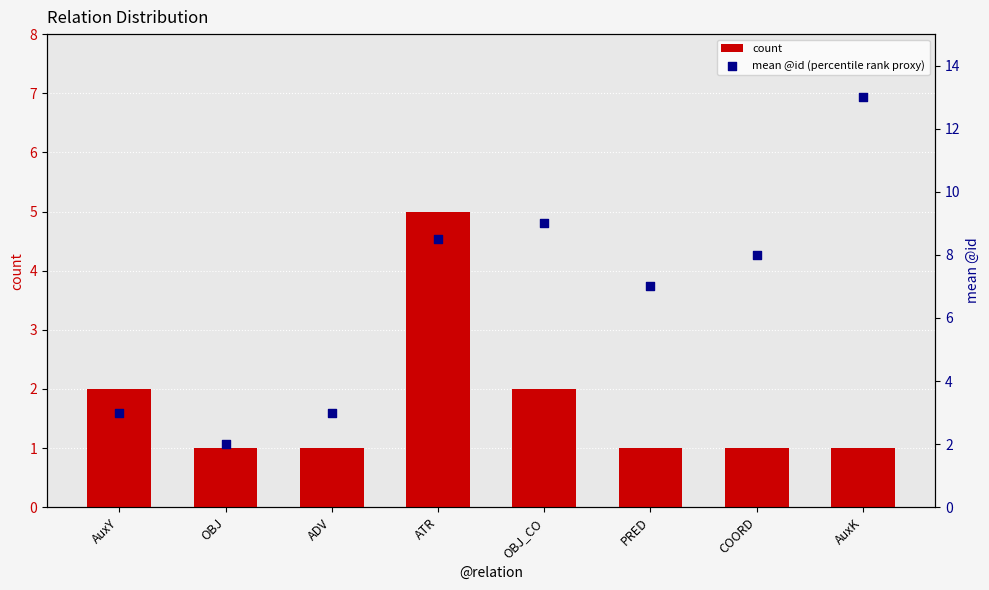

Which series has the largest total across all categories?

mean @id (percentile rank proxy)